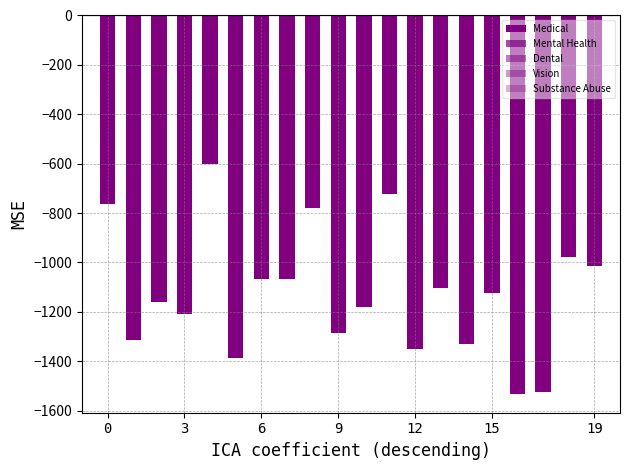

Which series changed the most between 6 and 15?

Medical